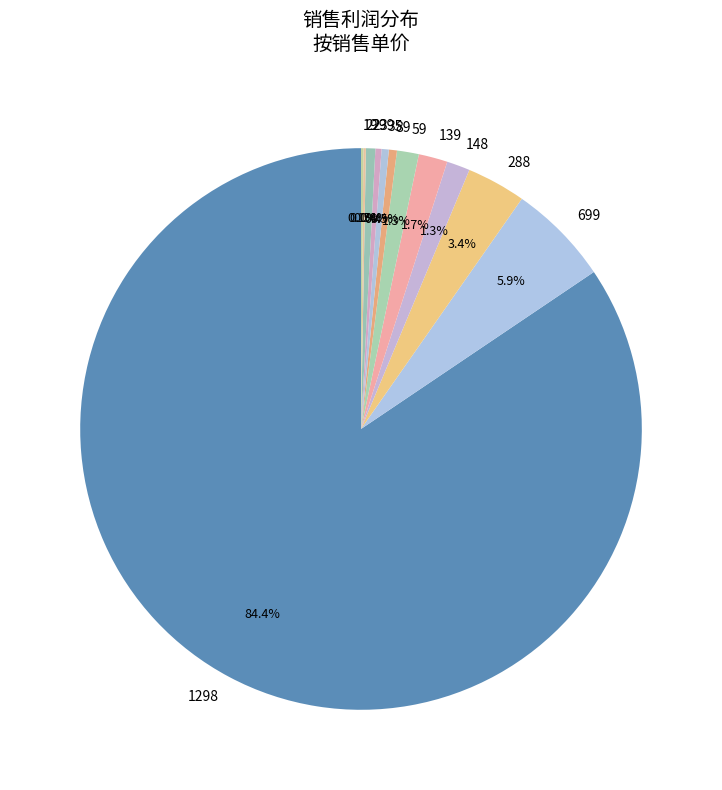

Does any single category account for the majority?

Yes